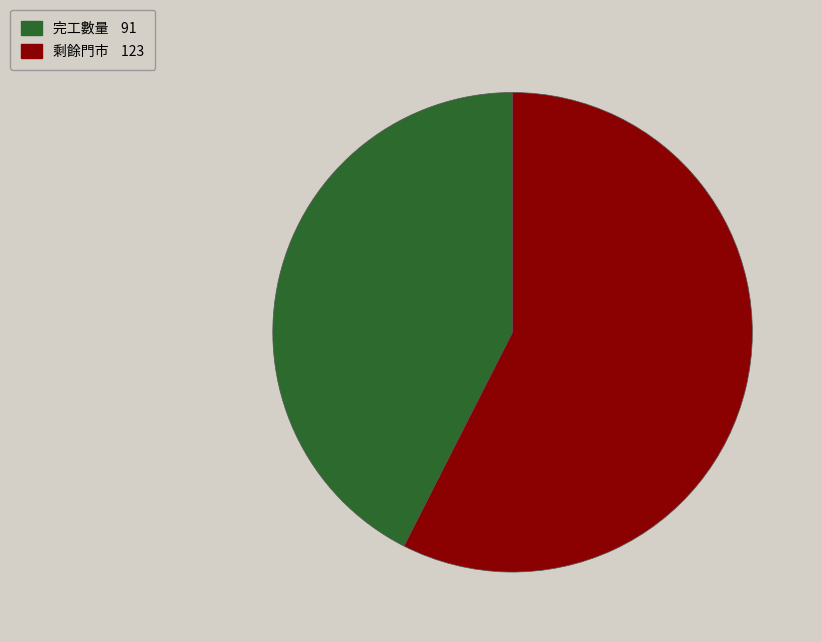

Count the number of slices in the pie.

2